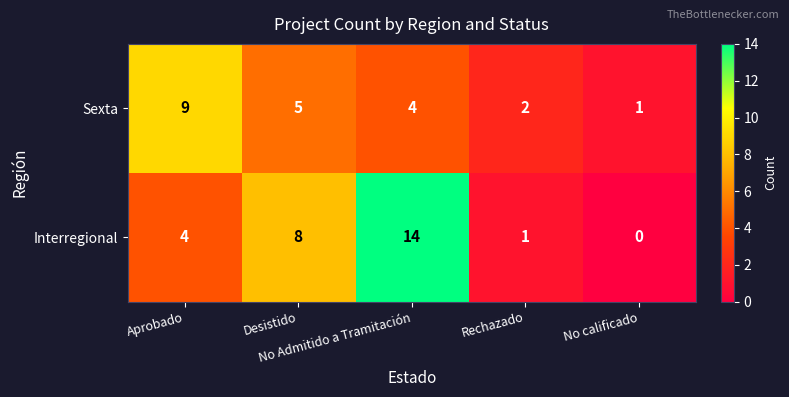

What is the difference between the maximum and second lowest values in the Interregional series?

13